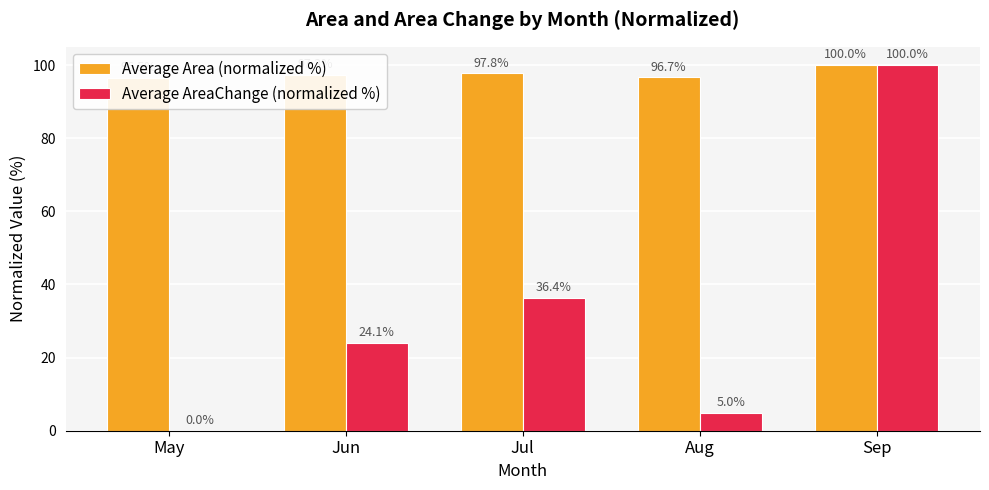

What is the value of the Average AreaChange (normalized %) bar at the 2nd from the left?

24.1